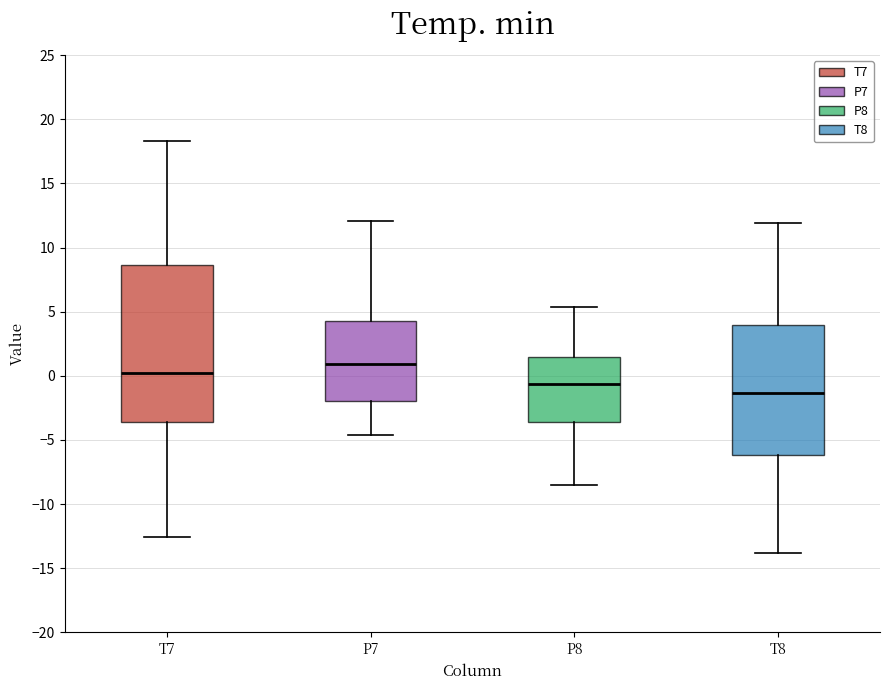

Where does the upper whisker of the box for T7 end on the y-axis? The values are not printed on the chart, so give them approximately, as read against the axis.

18.5